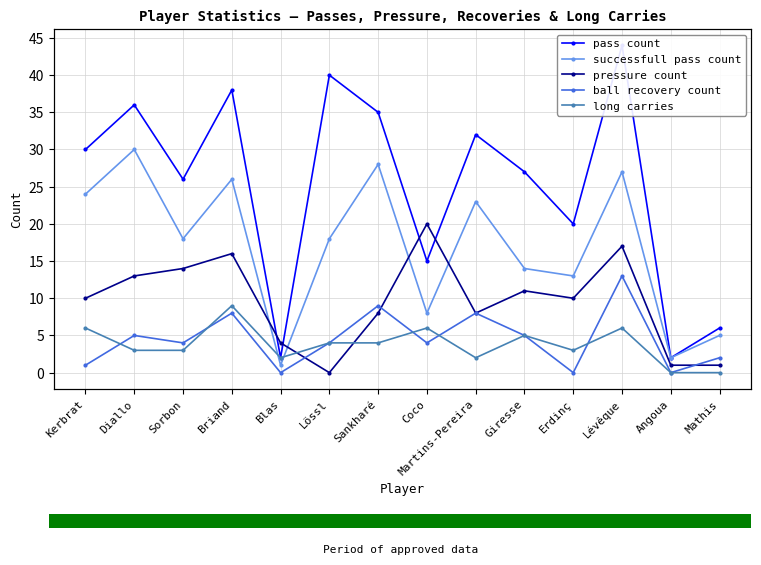

What is the difference between the pressure count values at Angoua and Kerbrat?

9